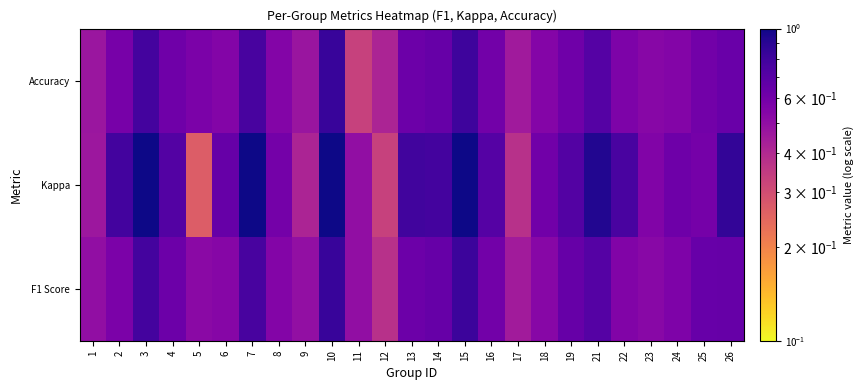

Reading left to right, extract all data points from this chart.

F1 Score: 1=0.5	2=0.6	3=0.8	4=0.6	5=0.5	6=0.5	7=0.8	8=0.5	9=0.5	10=0.8	11=0.5	12=0.4	13=0.6	14=0.6	15=0.8	16=0.6	17=0.4	18=0.5	19=0.6	21=0.7	22=0.6	23=0.5	24=0.6	25=0.6	26=0.6
Kappa: 1=0.5	2=0.8	3=1.0	4=0.7	5=0.3	6=0.6	7=1.0	8=0.6	9=0.4	10=1.2	11=0.5	12=0.3	13=0.8	14=0.8	15=1.1	16=0.7	17=0.4	18=0.6	19=0.7	21=0.9	22=0.8	23=0.5	24=0.6	25=0.6	26=0.9
Accuracy: 1=0.5	2=0.6	3=0.8	4=0.6	5=0.6	6=0.5	7=0.8	8=0.5	9=0.5	10=0.8	11=0.3	12=0.4	13=0.6	14=0.6	15=0.8	16=0.6	17=0.5	18=0.5	19=0.6	21=0.7	22=0.6	23=0.5	24=0.5	25=0.6	26=0.6